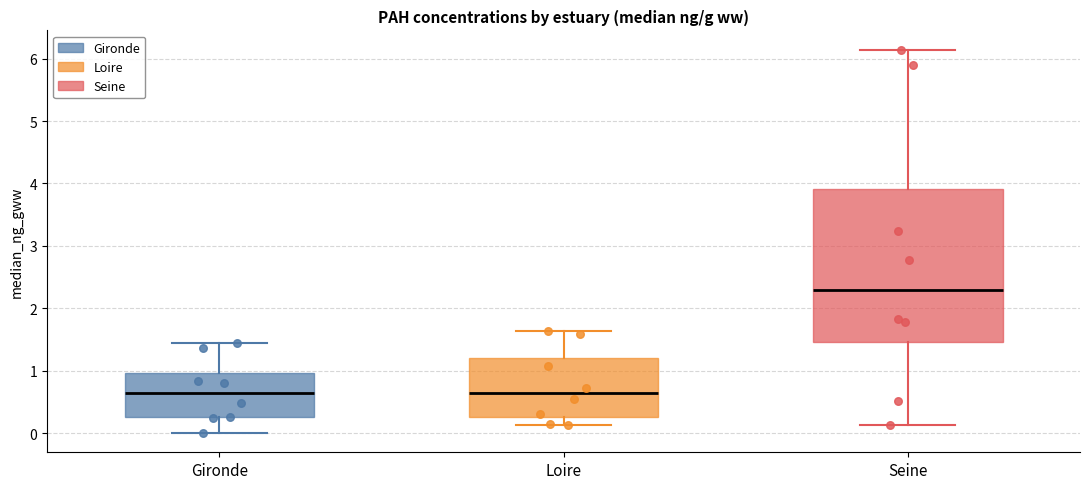

Which box has the highest median line?

Seine